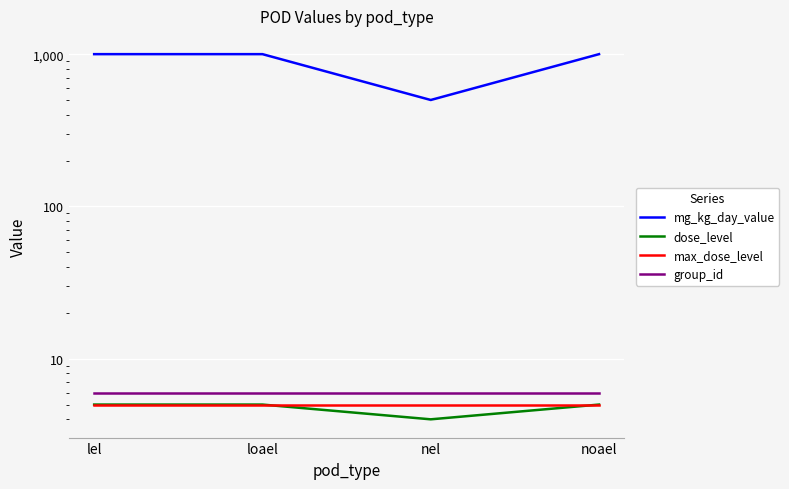

The value of max_dose_level at loael is 8. True or false?

False